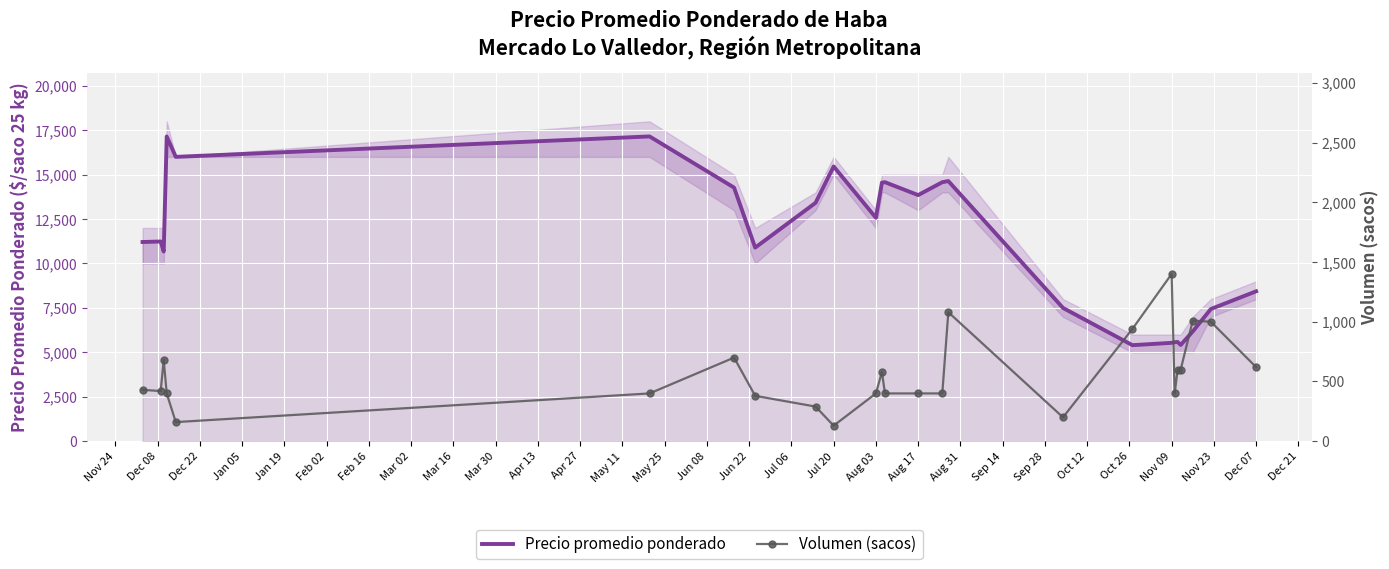

Reading left to right, list all the values displayed in this chart.

Precio promedio ponderado: 11209	11238	10676	17150	16000	17150	14271	10895	13414	15462	12575	14552	14575	13850	14575	14639	7500	5404	5536	5571	5583	5417	6178	7440	8435
Volumen (sacos): 430	420	680	400	160	400	700	380	290	130	400	580	400	400	400	1080	200	940	1400	400	600	600	1010	1000	620